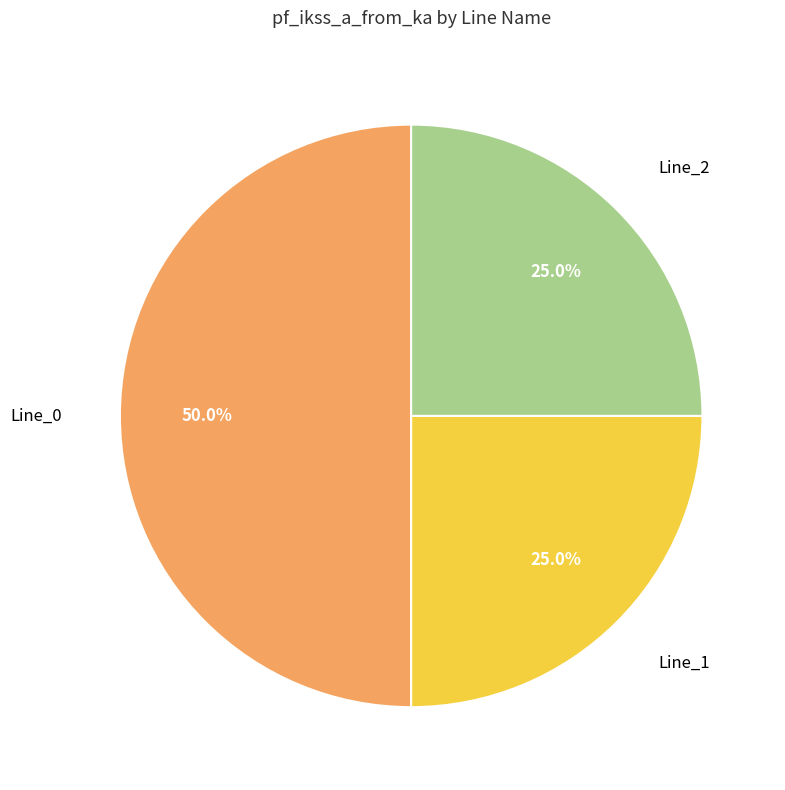

Which slice is the largest?

Line_0